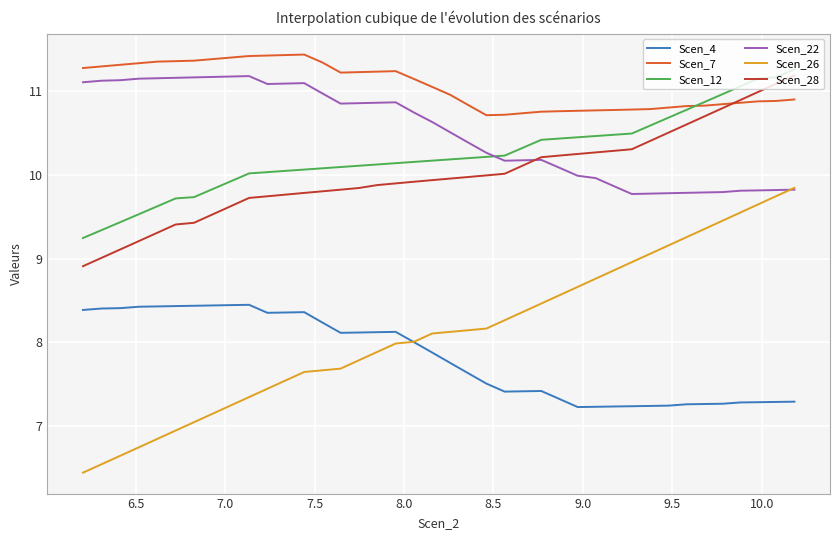

Which series has the largest total across all categories?

Scen_7